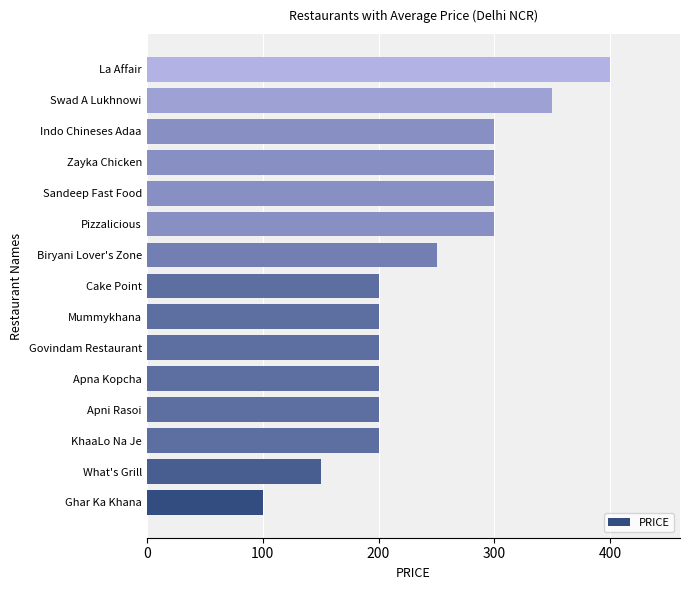

Reading bottom to top, what are all the values shown in this chart?

Ghar Ka Khana=100	What's Grill=150	KhaaLo Na Je=200	Apni Rasoi=200	Apna Kopcha=200	Govindam Restaurant=200	Mummykhana=200	Cake Point=200	Biryani Lover's Zone=250	Pizzalicious=300	Sandeep Fast Food=300	Zayka Chicken=300	Indo Chineses Adaa=300	Swad A Lukhnowi=350	La Affair=400